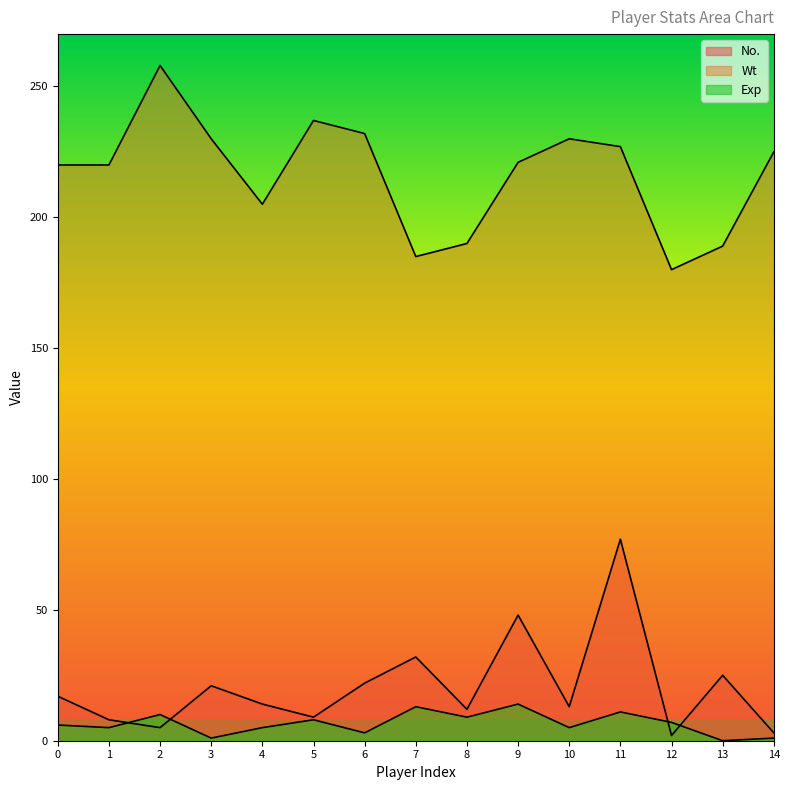

How many positive values does the Exp series have?

14